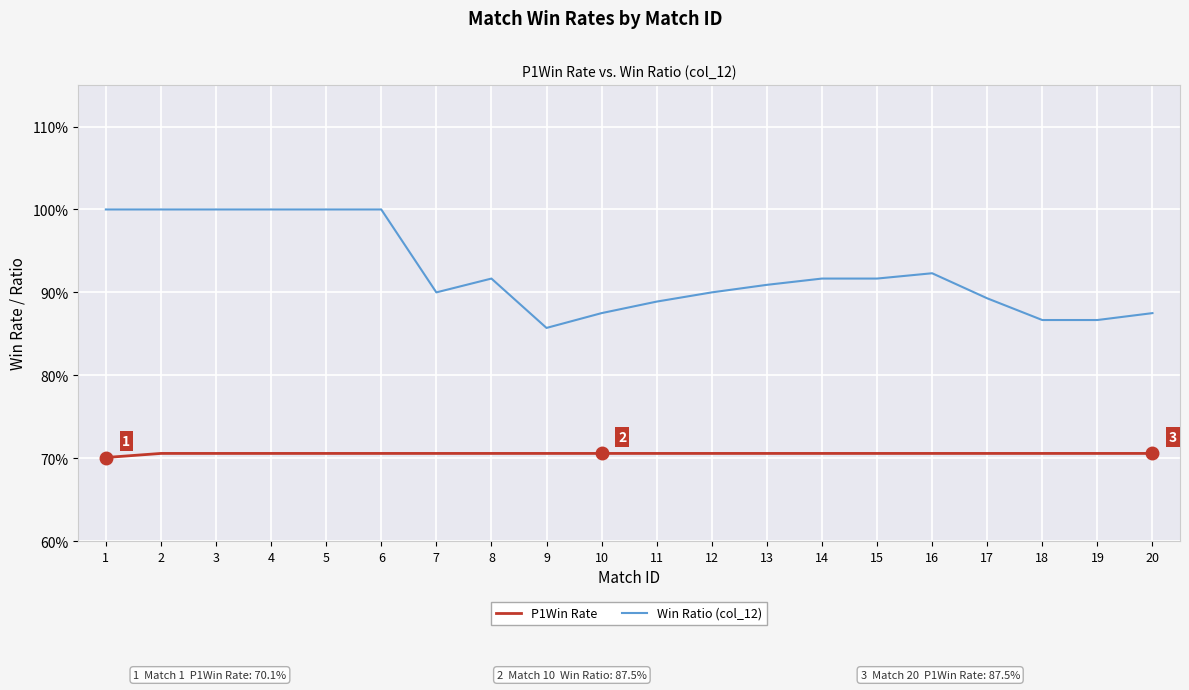

Where is the first local maximum for Win Ratio (col_12)?

8